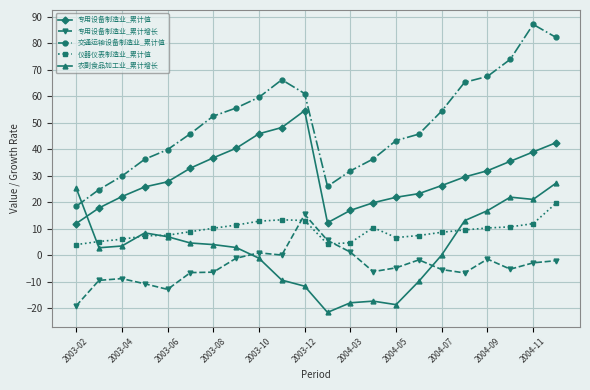

Which series has the largest range (max minus min)?

交通运输设备制造业_累计值